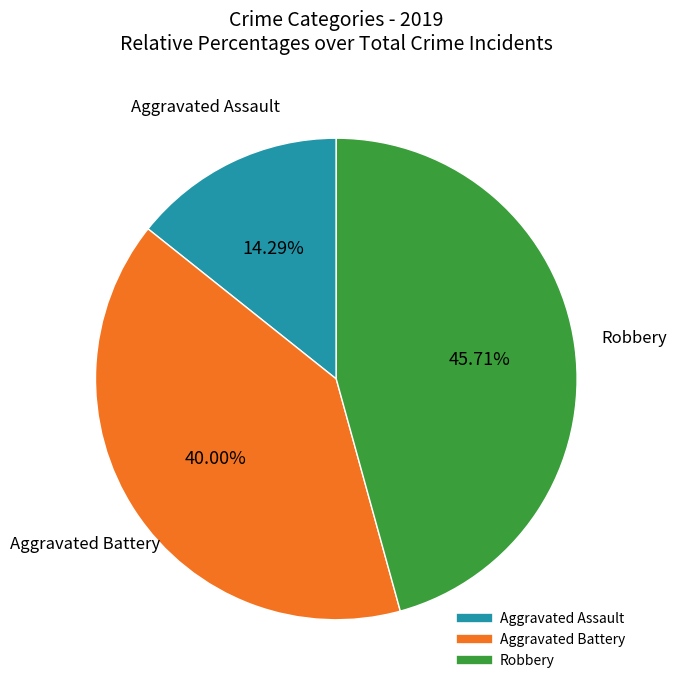

What portion of the pie excludes Aggravated Battery?

60.0%